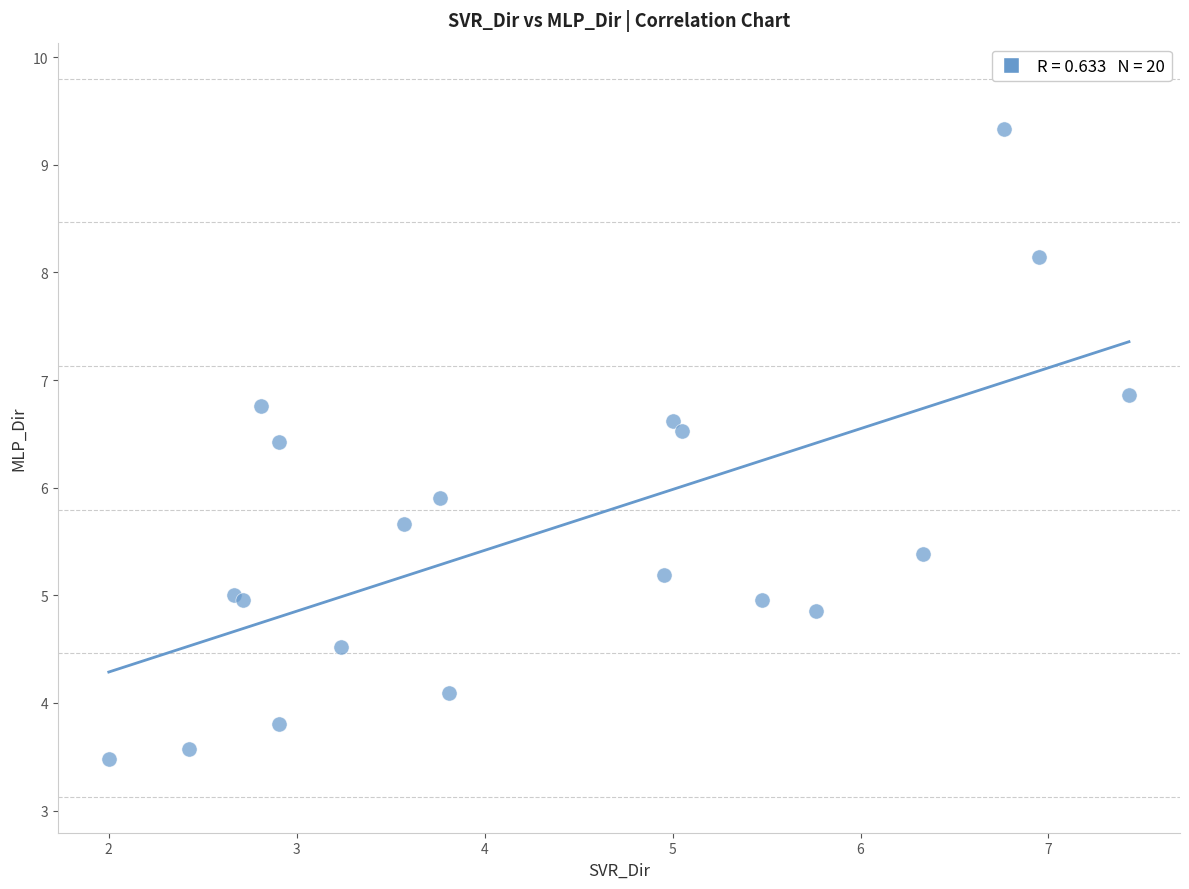

What Y value in the scatter plot is closest to 6?

5.9